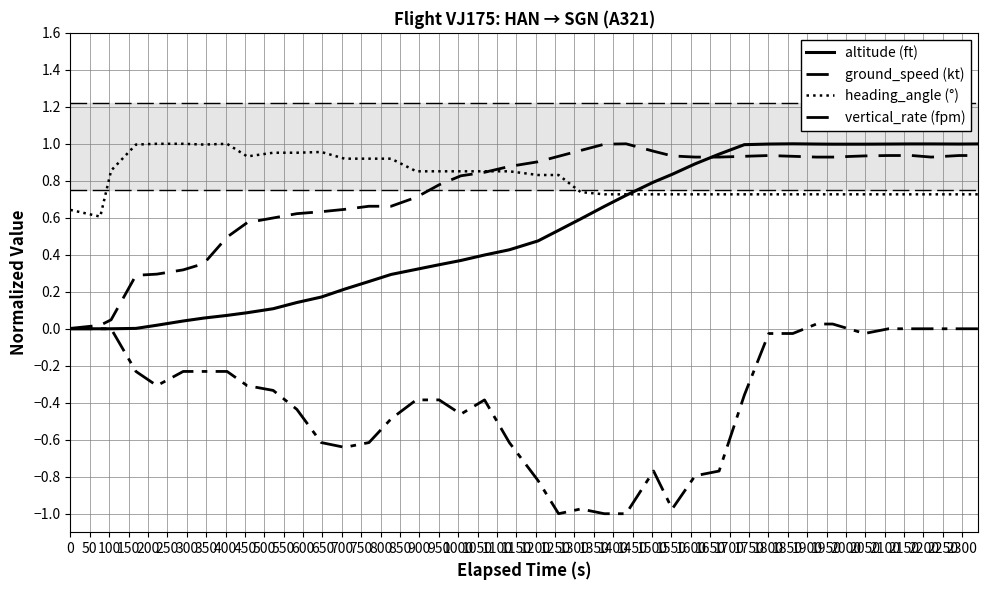

True or false: vertical_rate (fpm) and heading_angle (°) cross at least once.

False